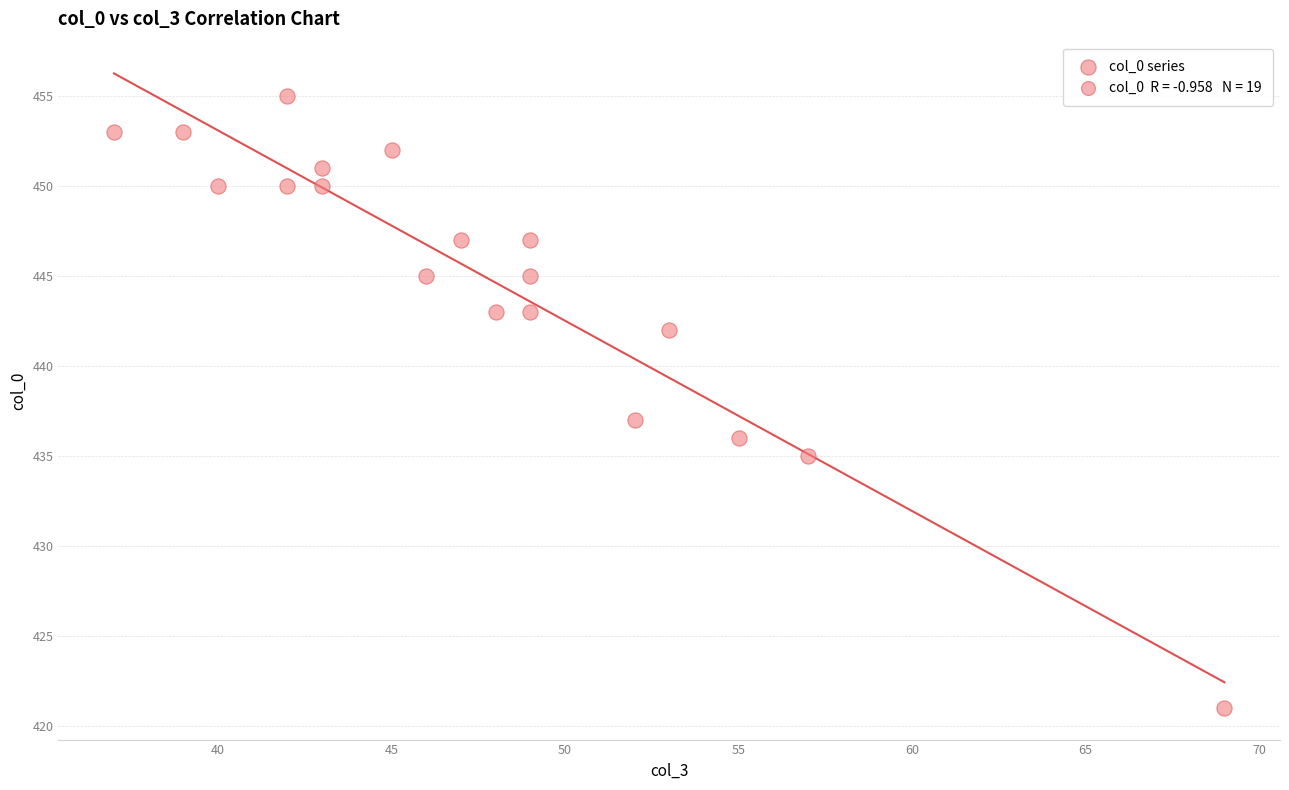

What Y value in the scatter plot is closest to 438?

437